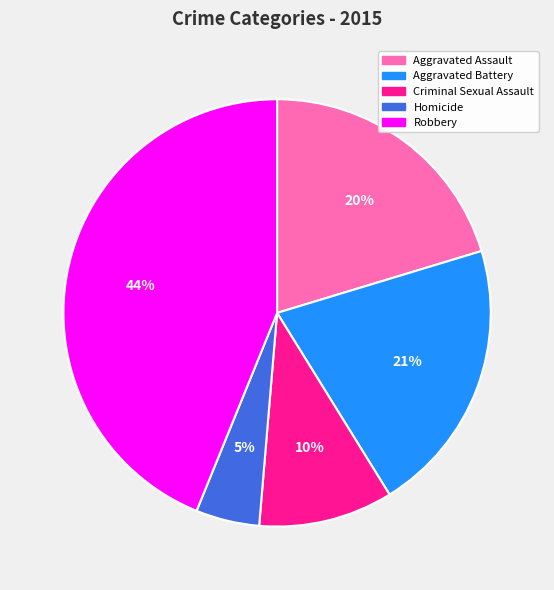

How many segments does this pie chart have?

5